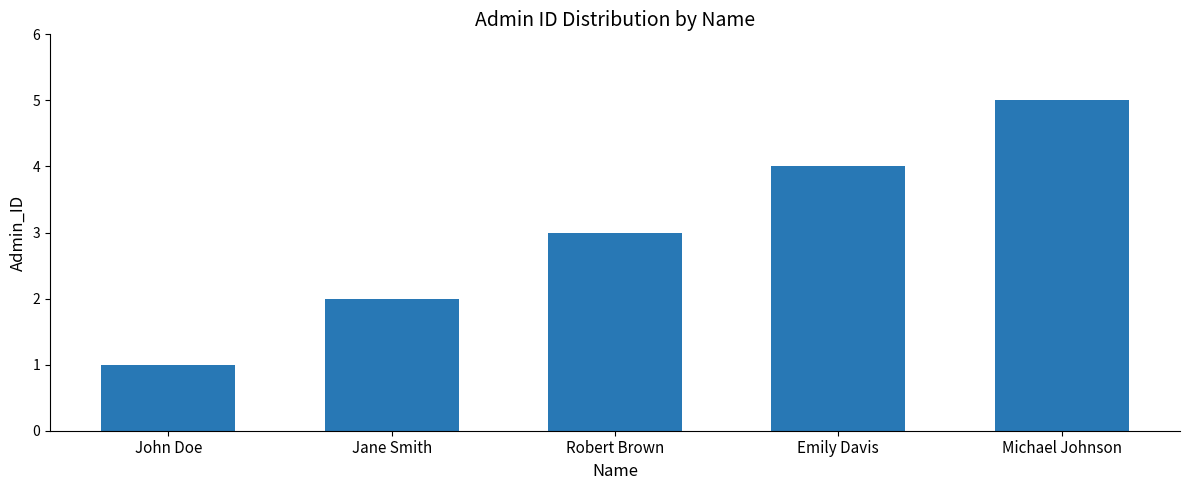

What is the value of the 1st bar from the left?

1